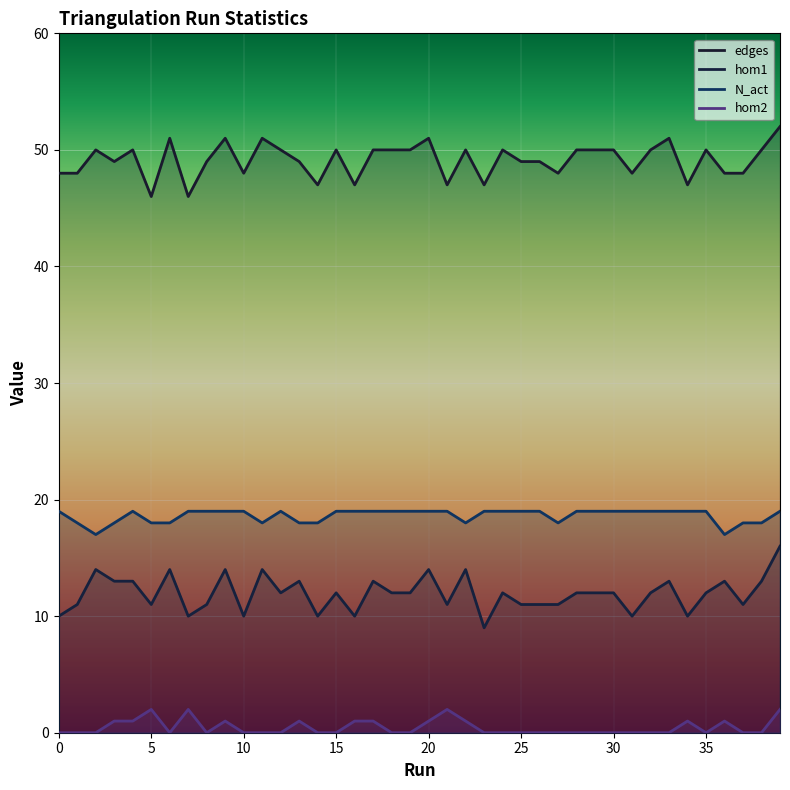

What are all the series names shown in the legend?

edges, hom1, N_act, hom2